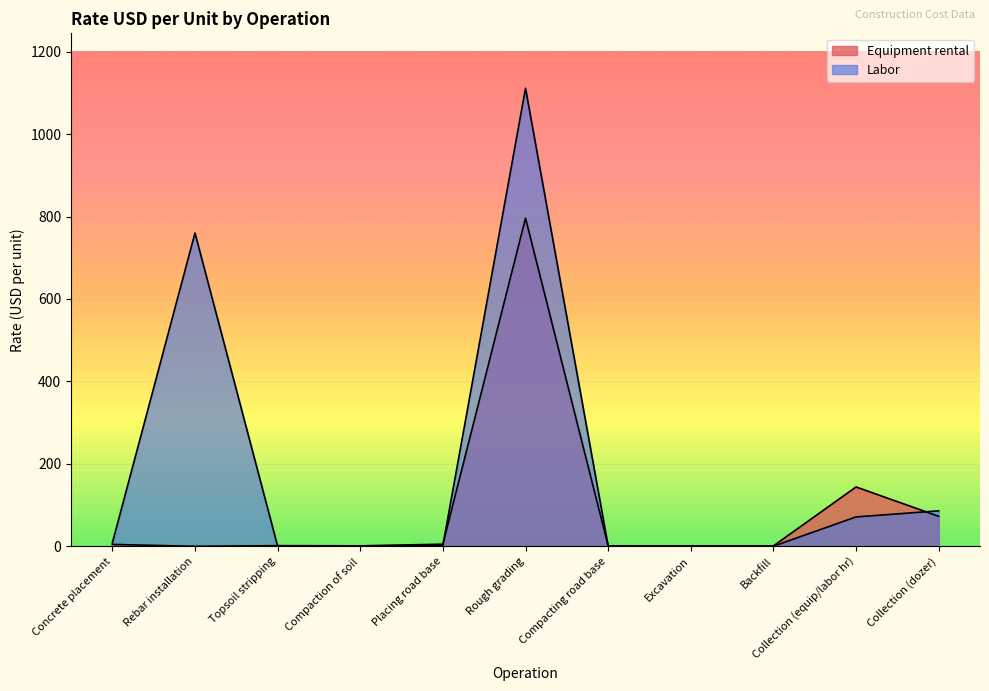

What is the difference between the Labor values at Rough grading and Collection (dozer)?

1024.9